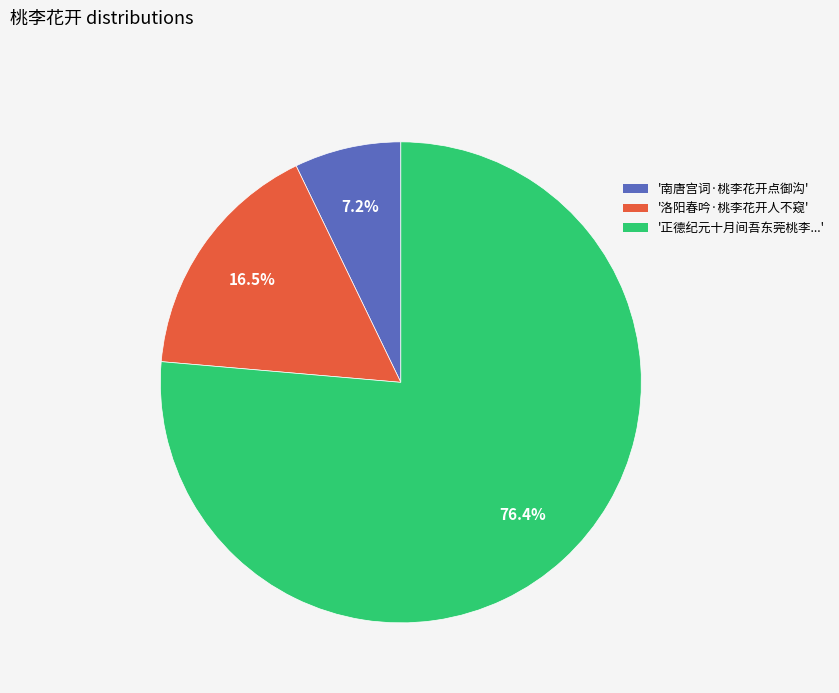

Is there any slice that represents more than half of the pie?

Yes